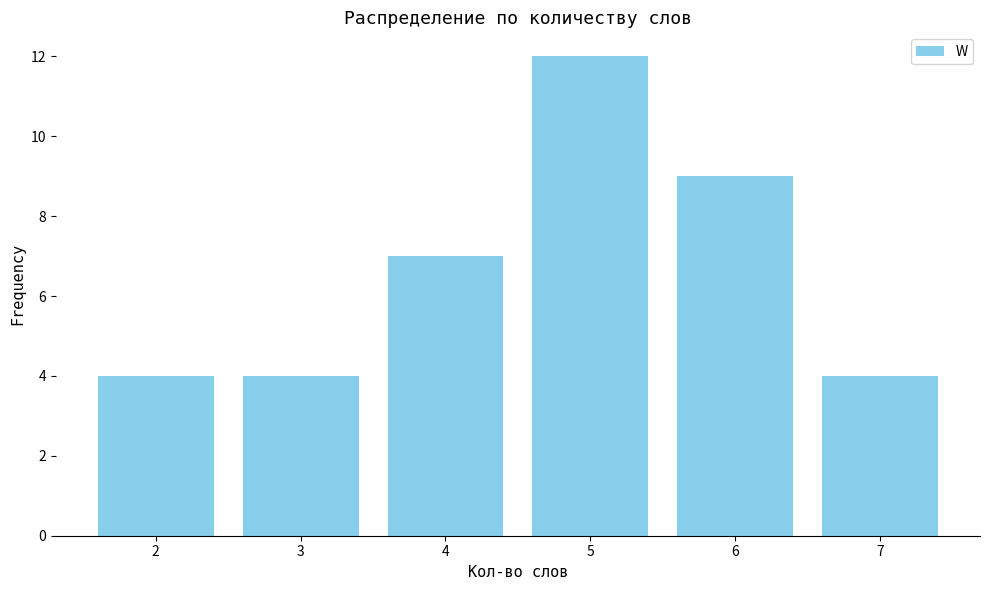

Does the chart contain stacked bars?

No